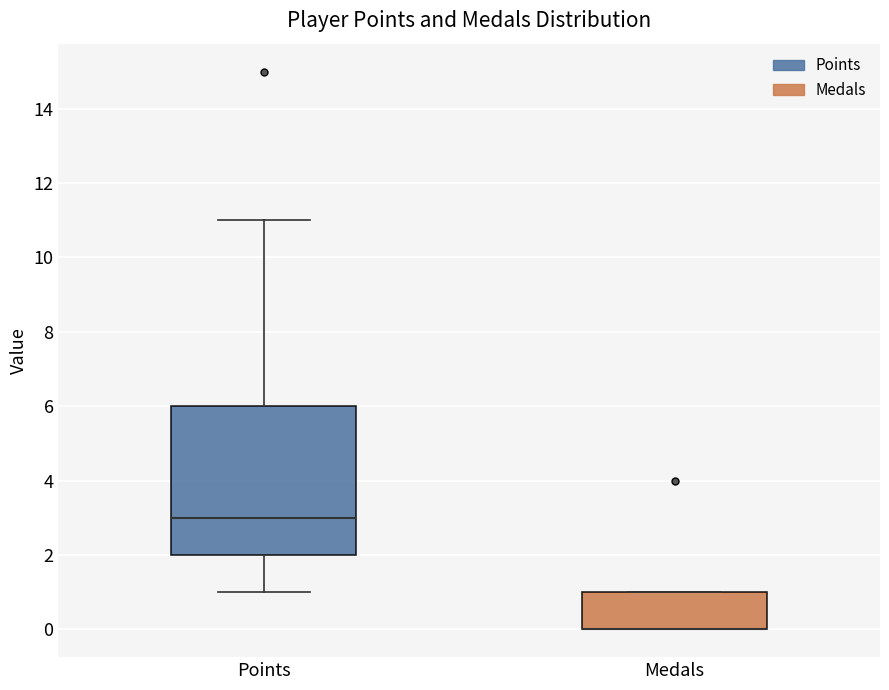

Which box is the tallest, from its lower edge to its upper edge?

Points